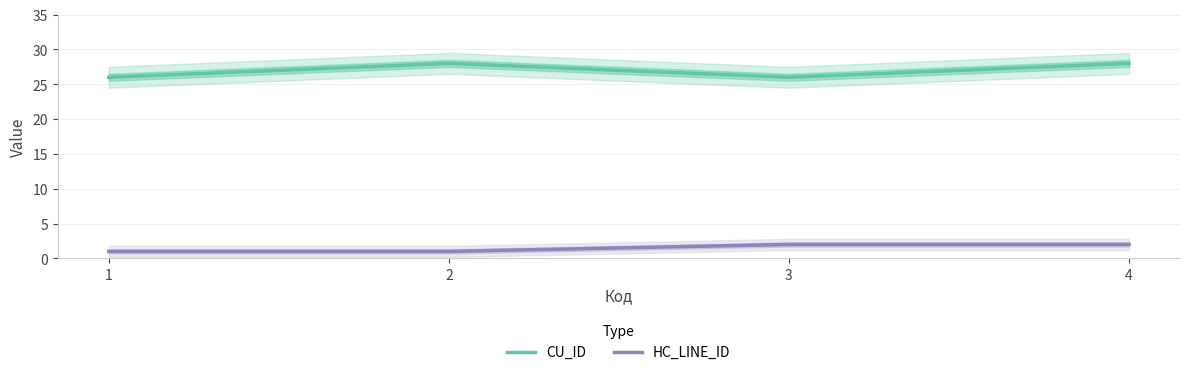

Between 3 and 2, which is larger?

2